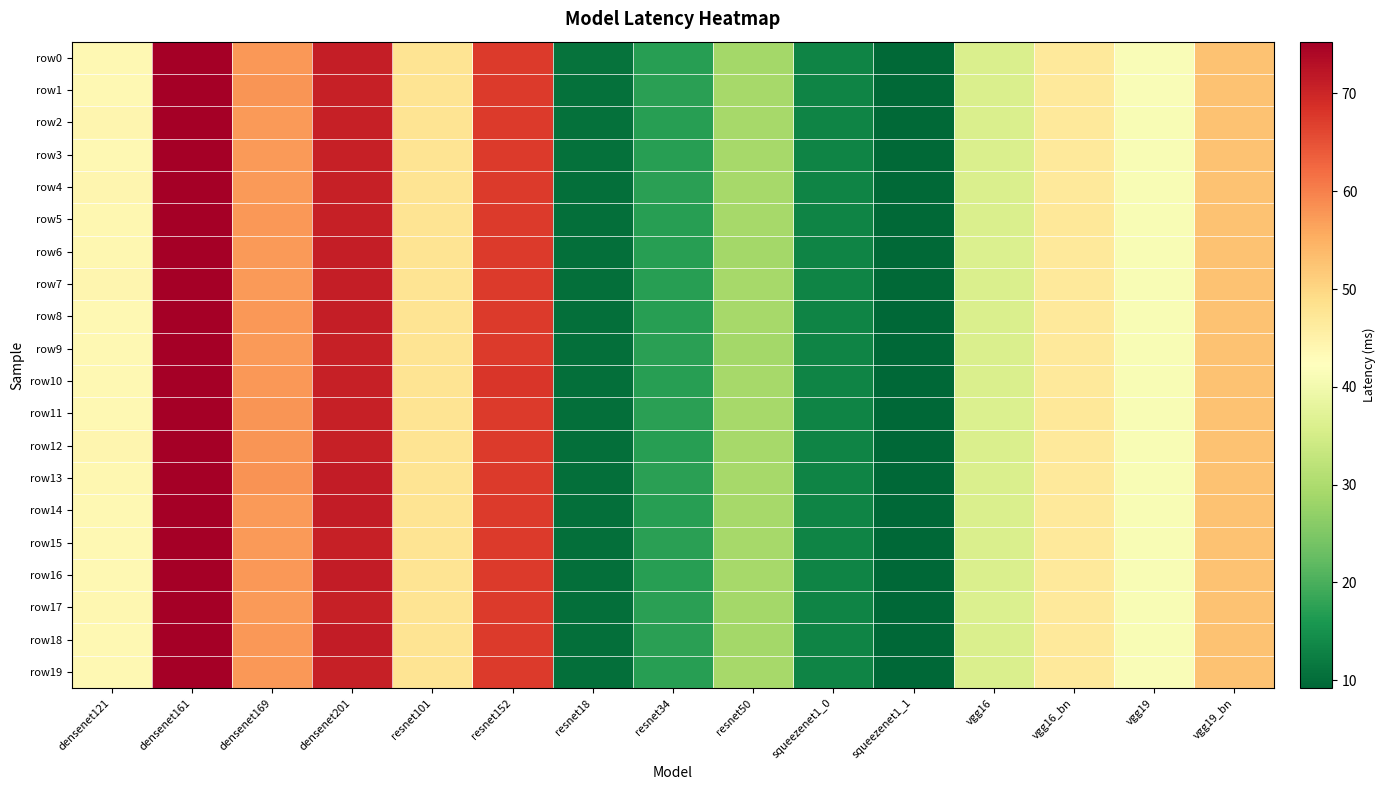

Which series has the largest range (max minus min)?

row14